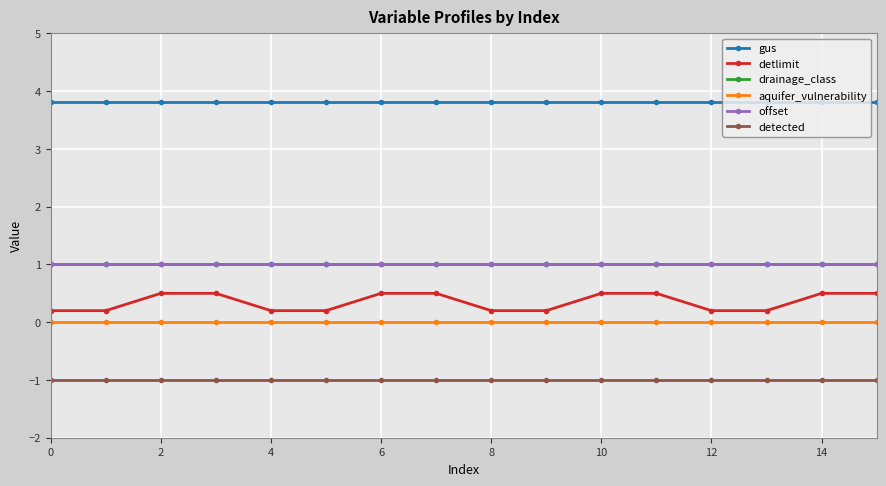

Does the chart have visible grid lines?

Yes